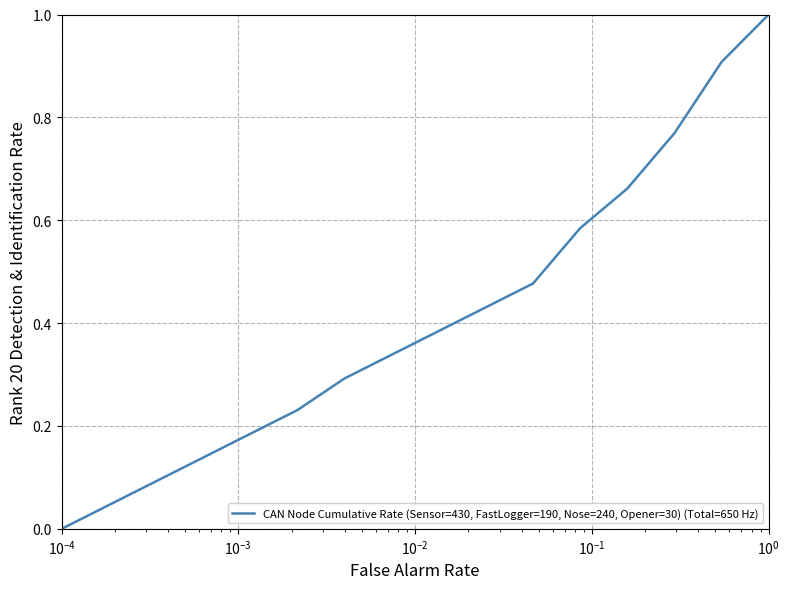

How many lines are shown in the chart?

1